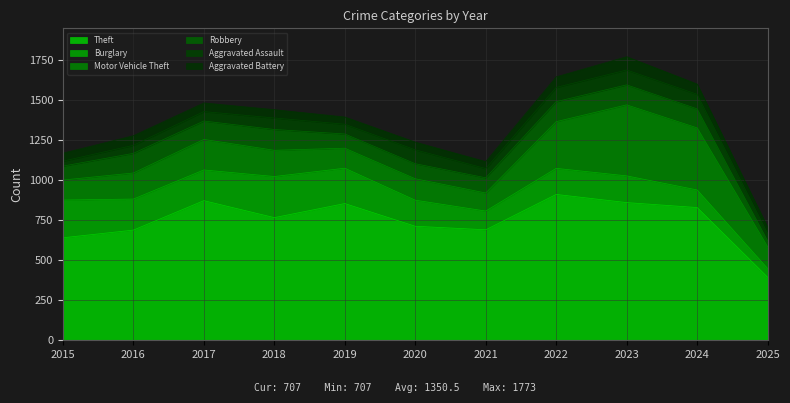

Reading left to right, list all the values displayed in this chart.

Theft: 2015=641	2016=689	2017=873	2018=767	2019=855	2020=713	2021=691	2022=912	2023=861	2024=830	2025=394
Burglary: 2015=236	2016=194	2017=192	2018=257	2019=221	2020=163	2021=117	2022=163	2023=167	2024=110	2025=55
Motor Vehicle Theft: 2015=125	2016=163	2017=191	2018=164	2019=125	2020=134	2021=113	2022=292	2023=444	2024=388	2025=136
Robbery: 2015=87	2016=123	2017=115	2018=130	2019=89	2020=94	2021=95	2022=125	2023=125	2024=119	2025=37
Aggravated Assault: 2015=31	2016=50	2017=59	2018=72	2019=61	2020=87	2021=58	2022=89	2023=93	2024=91	2025=46
Aggravated Battery: 2015=50	2016=60	2017=54	2018=52	2019=45	2020=48	2021=43	2022=66	2023=83	2024=64	2025=39